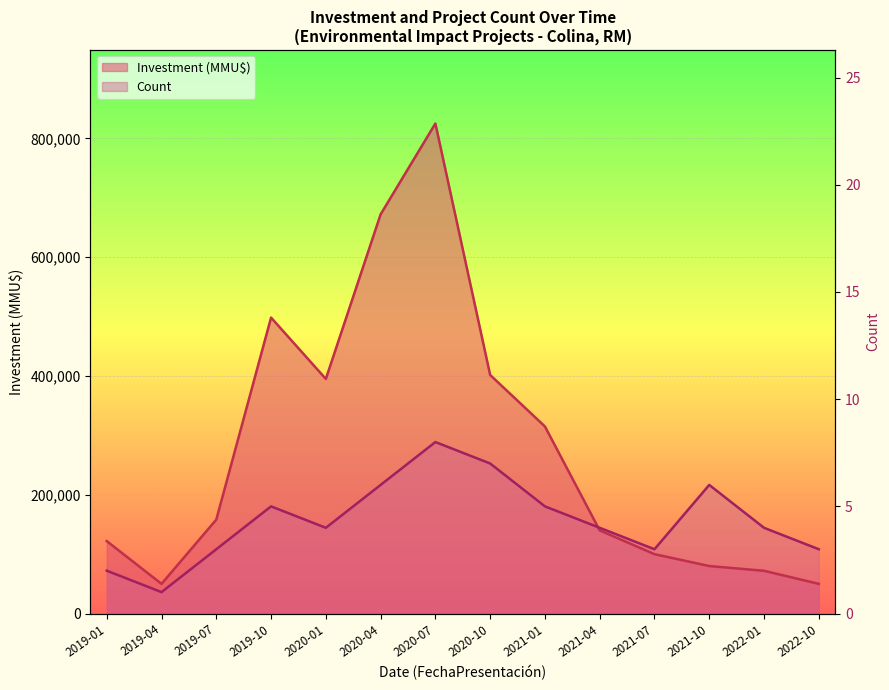

How many categories are shown in the chart?

14